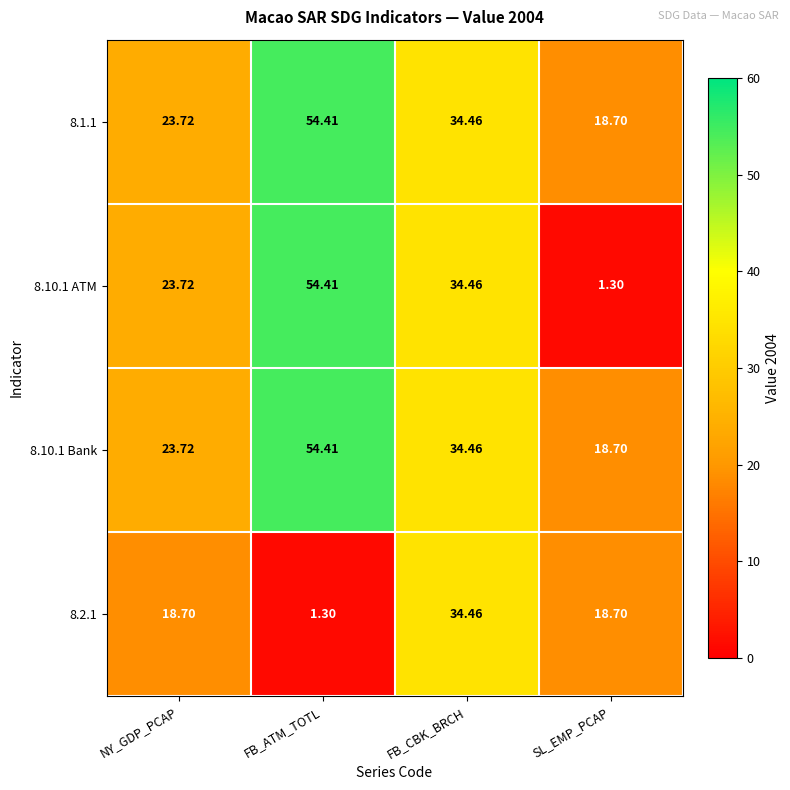

At which label is 8.10.1 ATM closest to 27?

NY_GDP_PCAP